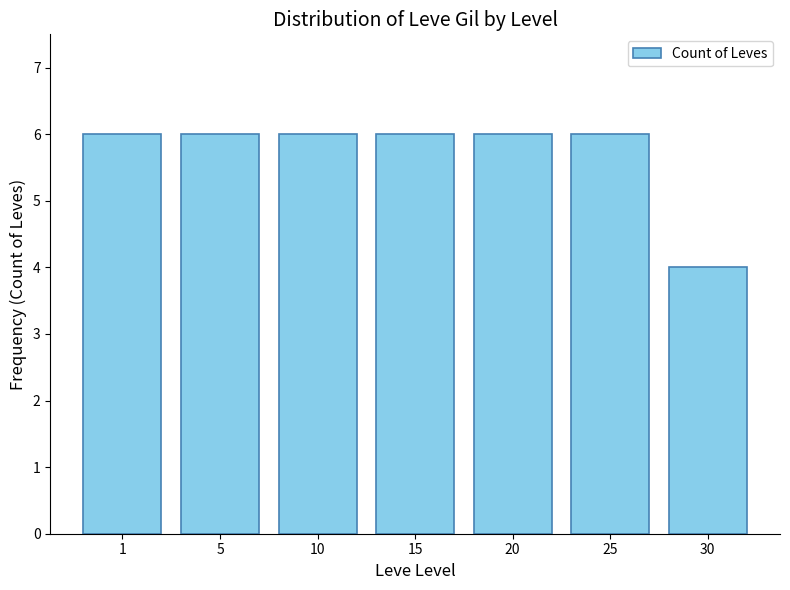

Does the chart contain any negative values?

No